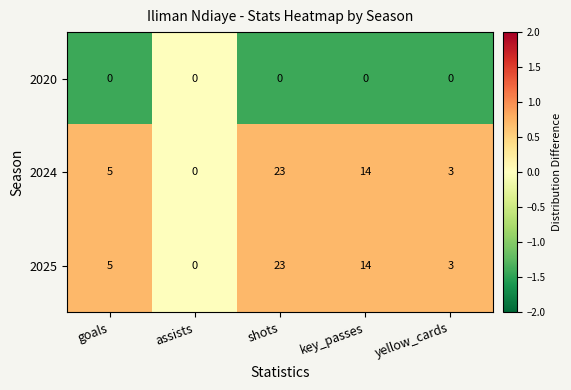

The value of 2024 at key_passes is 7. True or false?

False